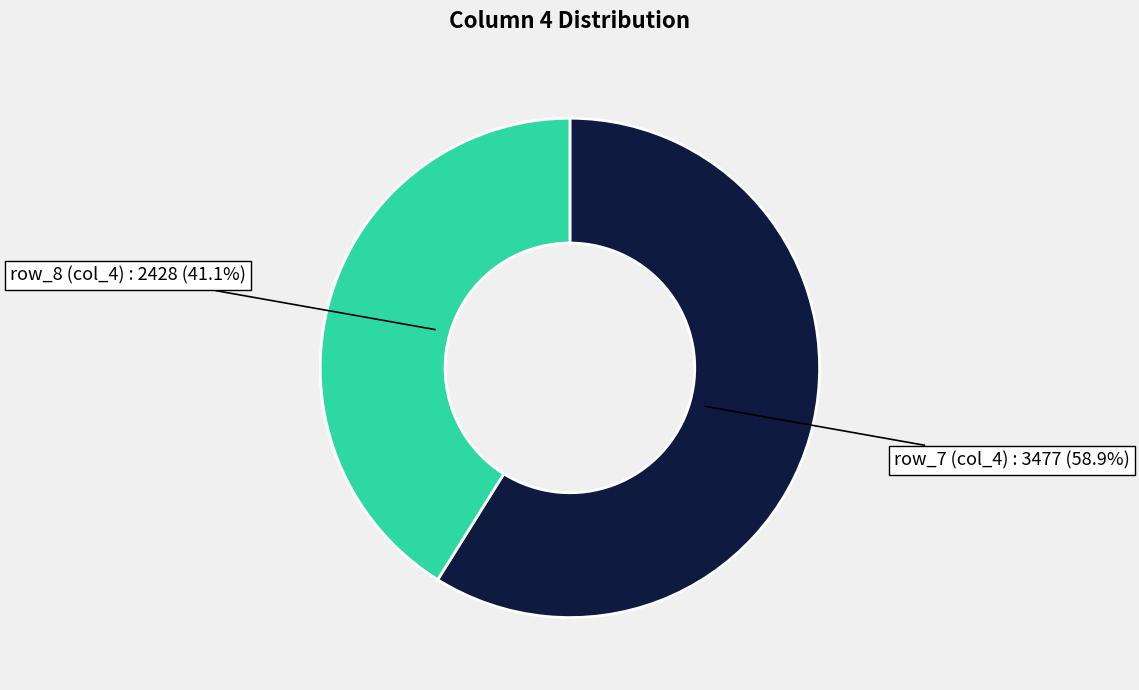

Is there any slice that represents more than half of the pie?

Yes